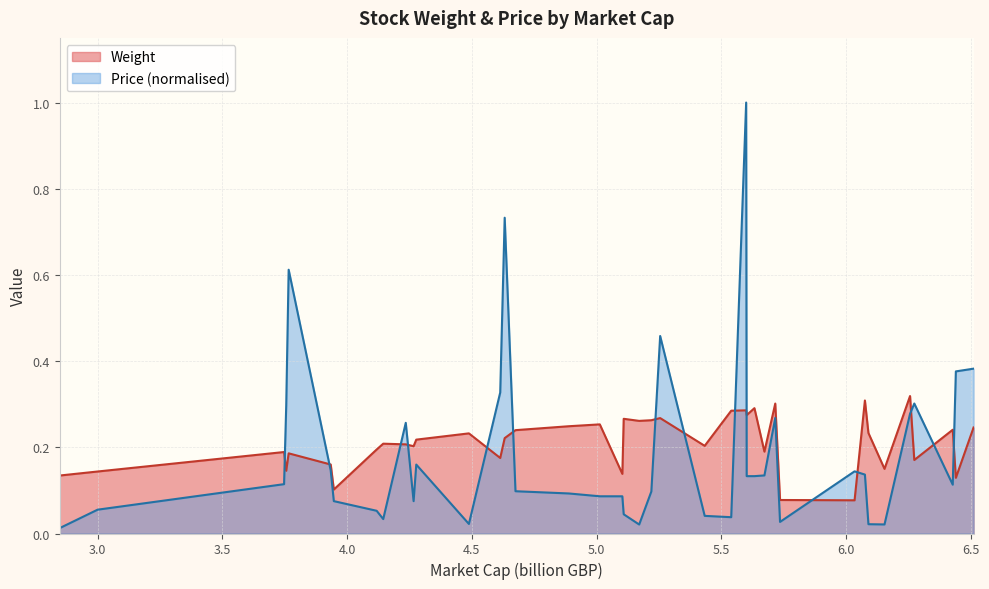

What is the greatest value displayed?

1.0